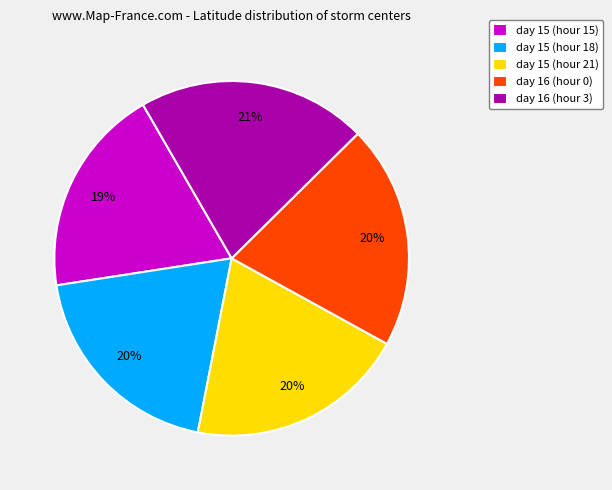

Approximately how many times larger is the value at day 16 (hour 3) compared to day 15 (hour 18)?

1.1